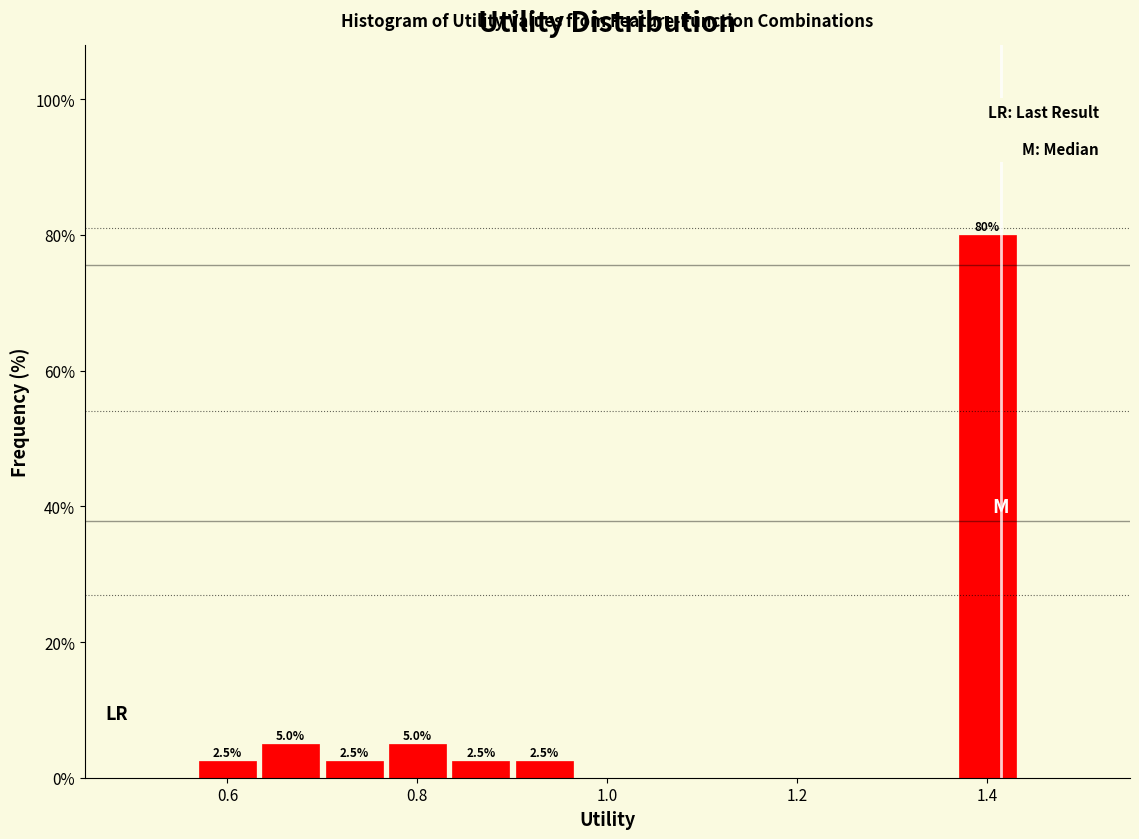

Read against the x-axis, roughly where is the centre of the tallest bar?

1.40